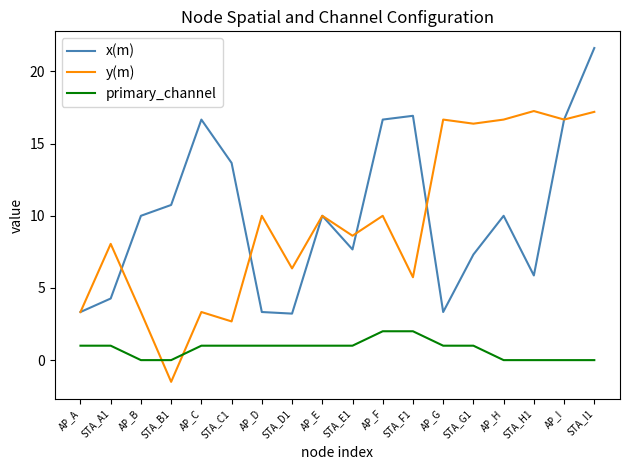

What position from the left is AP_B?

3